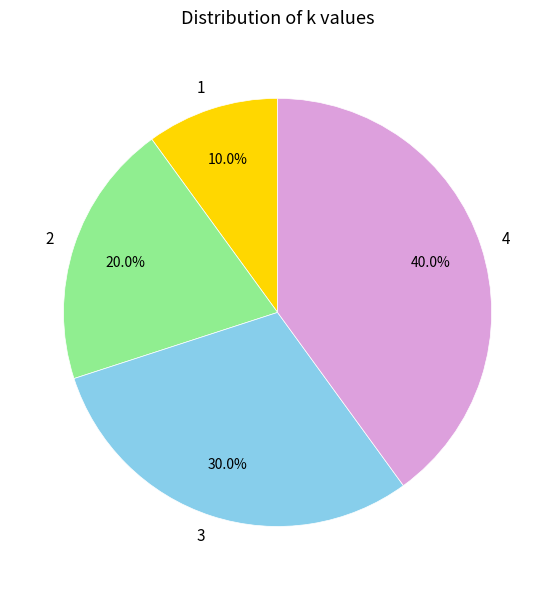

Rank the categories by value from highest to lowest.

4, 3, 2, 1